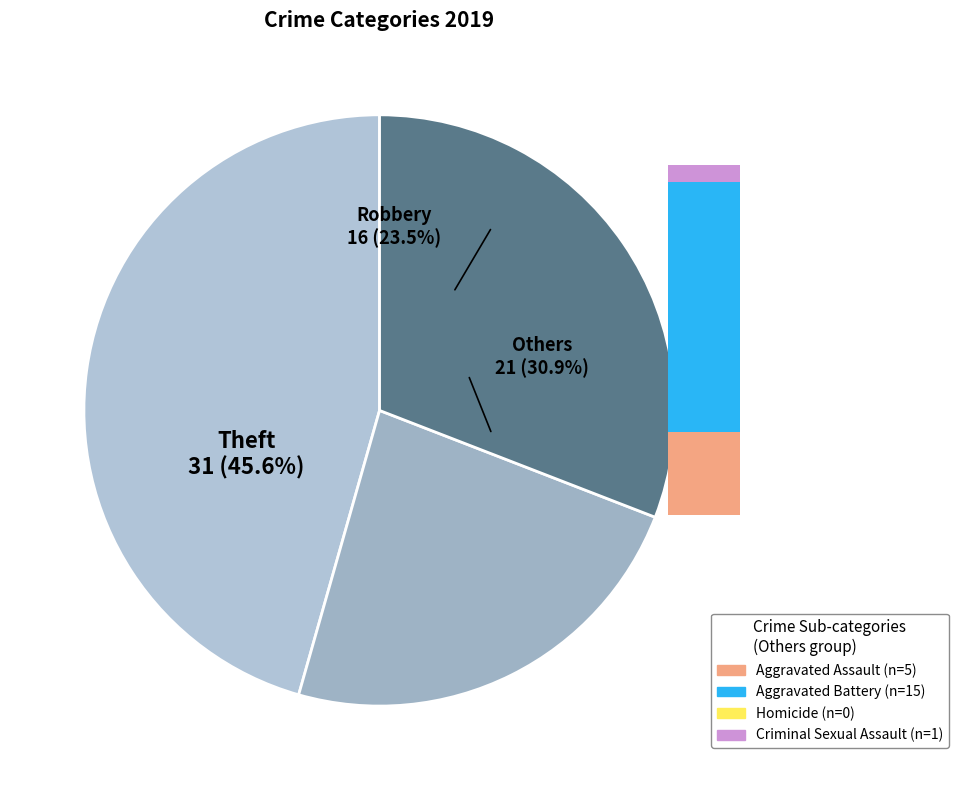

Is the sum of Theft and Homicide greater than half?

No